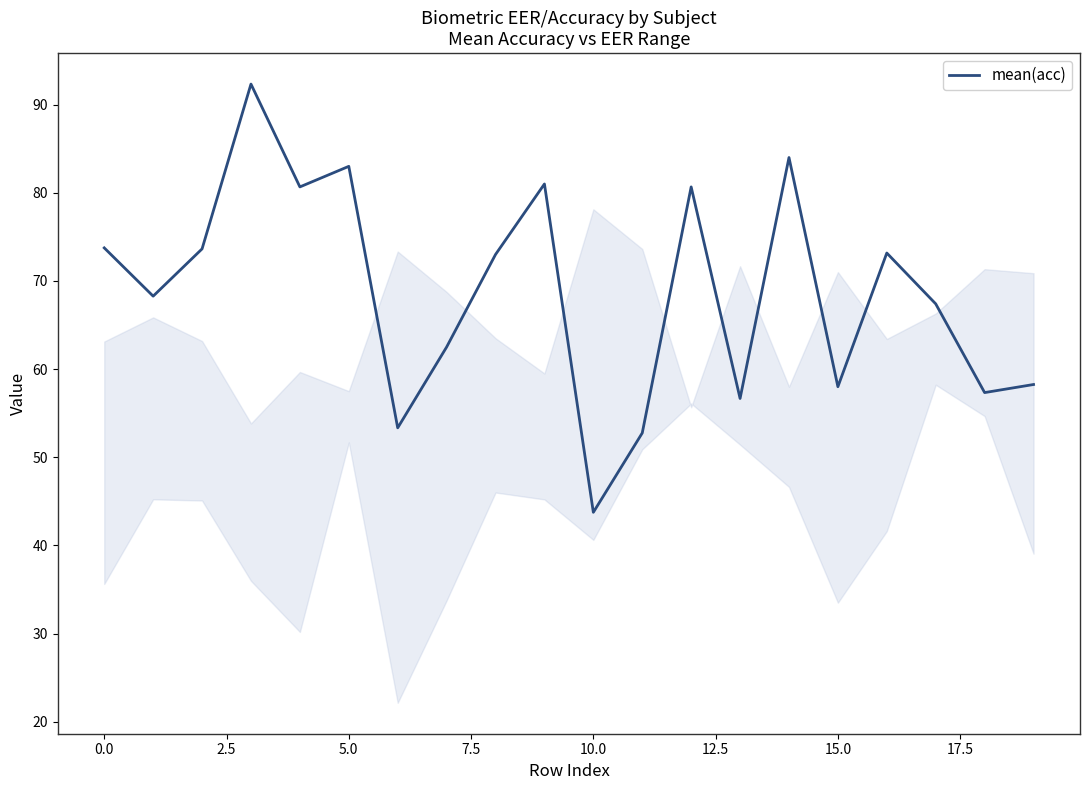

What is the greatest value displayed?

92.3